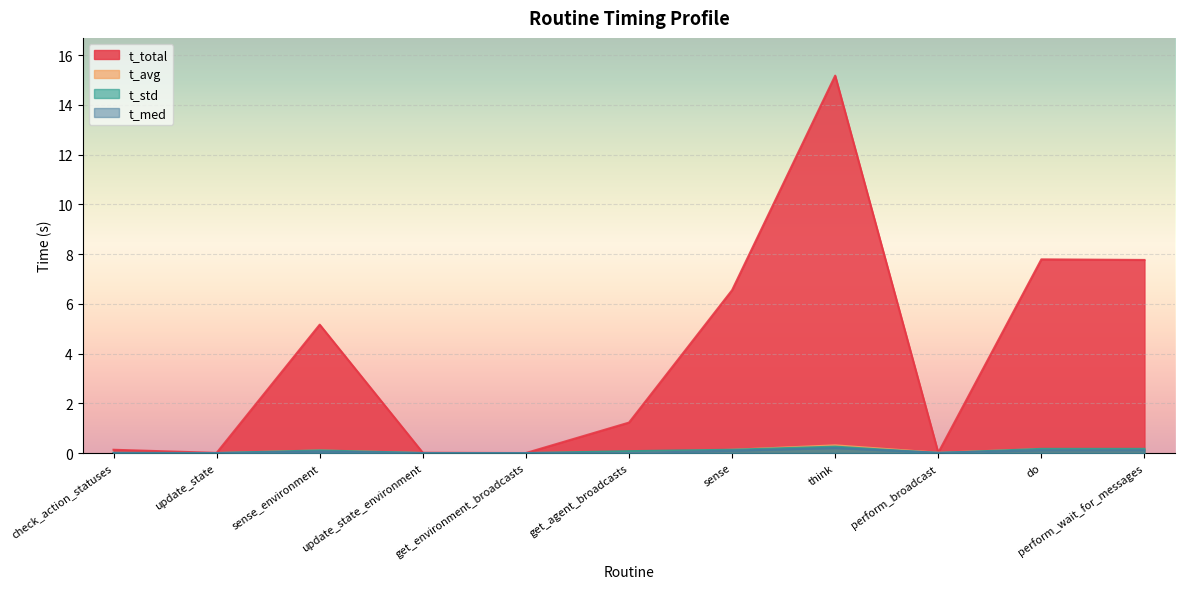

Reading left to right, list all the values displayed in this chart.

t_total: check_action_statuses=0.1	update_state=0.0	sense_environment=5.2	update_state_environment=0.0	get_environment_broadcasts=0.0	get_agent_broadcasts=1.2	sense=6.5	think=15.2	perform_broadcast=0.0	do=7.8	perform_wait_for_messages=7.8
t_avg: check_action_statuses=0.0	update_state=0.0	sense_environment=0.1	update_state_environment=0.0	get_environment_broadcasts=0.0	get_agent_broadcasts=0.0	sense=0.1	think=0.3	perform_broadcast=0.0	do=0.2	perform_wait_for_messages=0.2
t_std: check_action_statuses=0.0	update_state=0.0	sense_environment=0.1	update_state_environment=0.0	get_environment_broadcasts=0.0	get_agent_broadcasts=0.1	sense=0.1	think=0.3	perform_broadcast=0.0	do=0.2	perform_wait_for_messages=0.2
t_med: check_action_statuses=0.0	update_state=0.0	sense_environment=0.1	update_state_environment=0.0	get_environment_broadcasts=0.0	get_agent_broadcasts=0.0	sense=0.1	think=0.2	perform_broadcast=0.0	do=0.1	perform_wait_for_messages=0.1